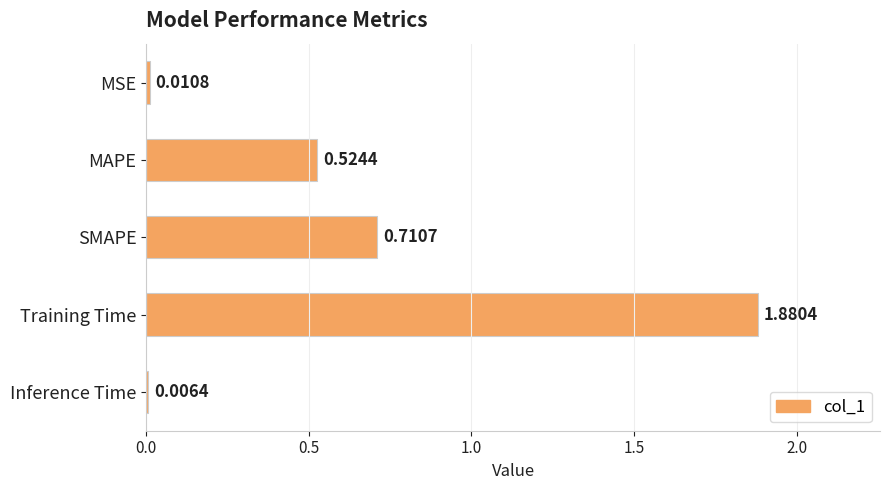

What is the change in value from SMAPE to Training Time?

+1.2